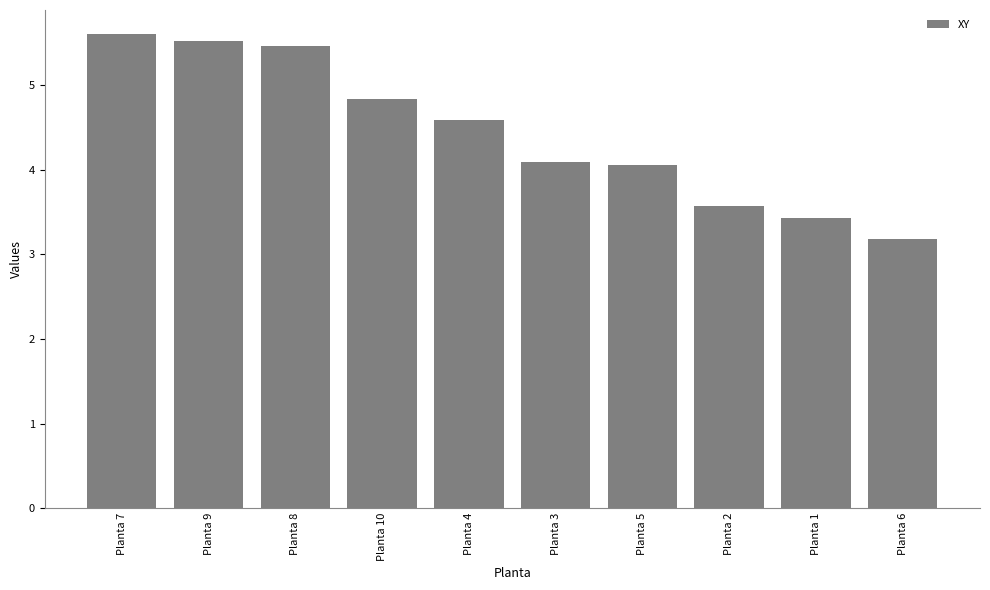

How many values are below 4?

3